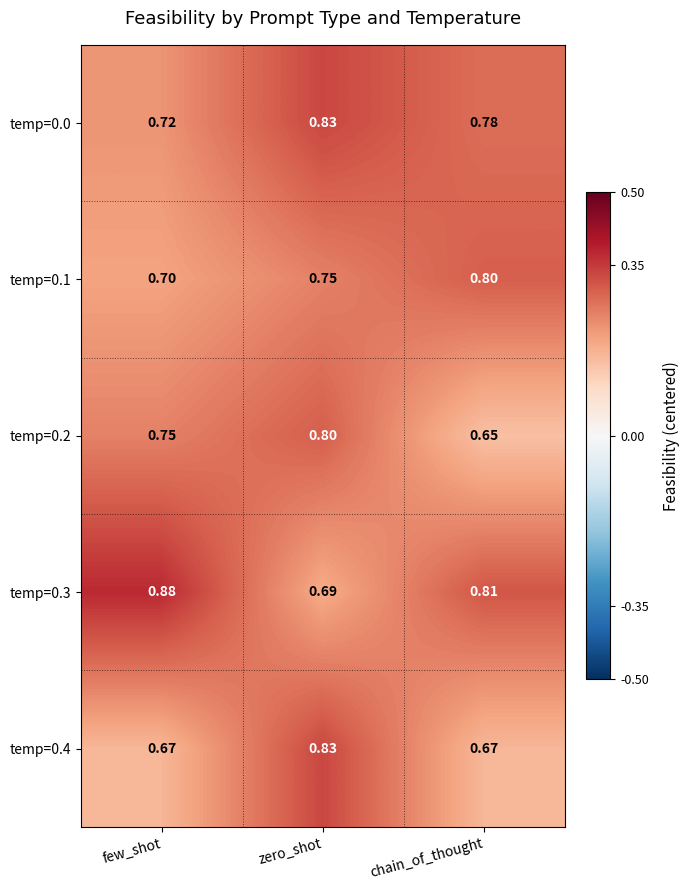

Which label corresponds to the largest value in the chart?

few_shot